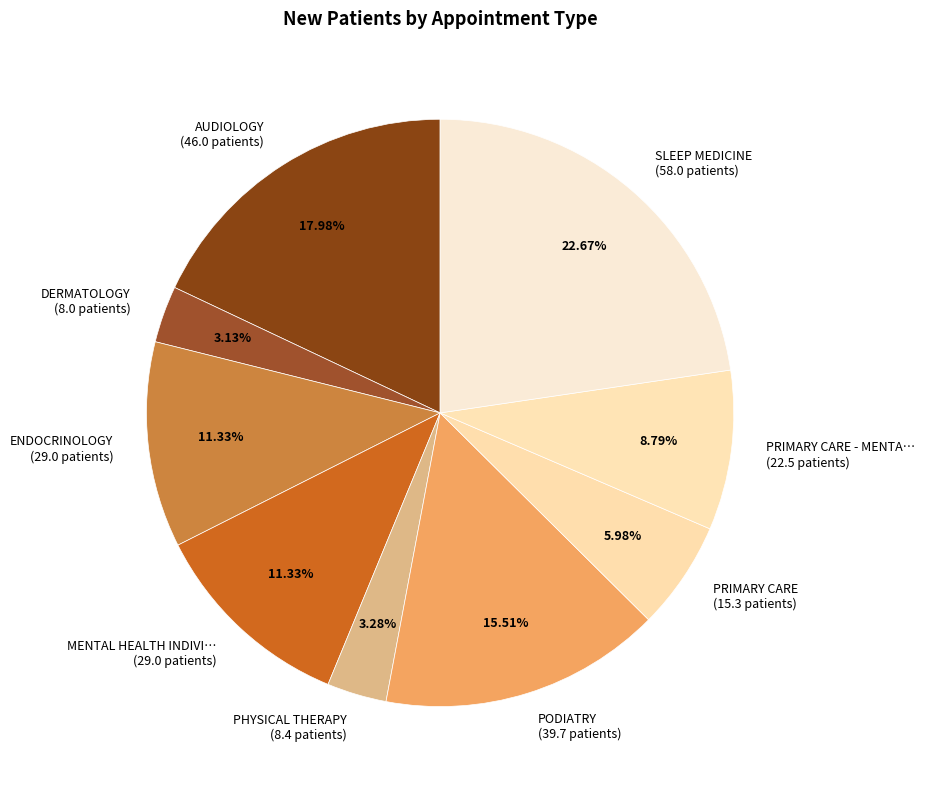

Combined, do PRIMARY CARE - MENTA… (22.5 patients) and PHYSICAL THERAPY (8.4 patients) account for over 50%?

No